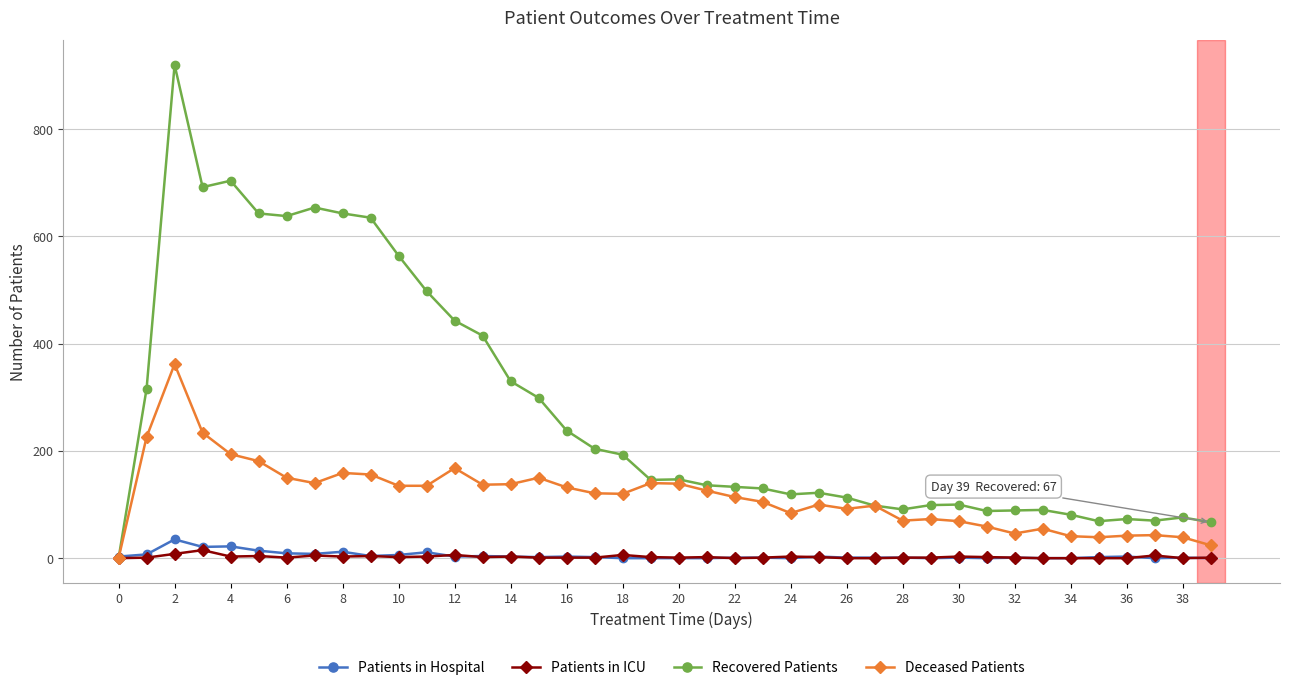

Which series has the largest total across all categories?

Recovered Patients